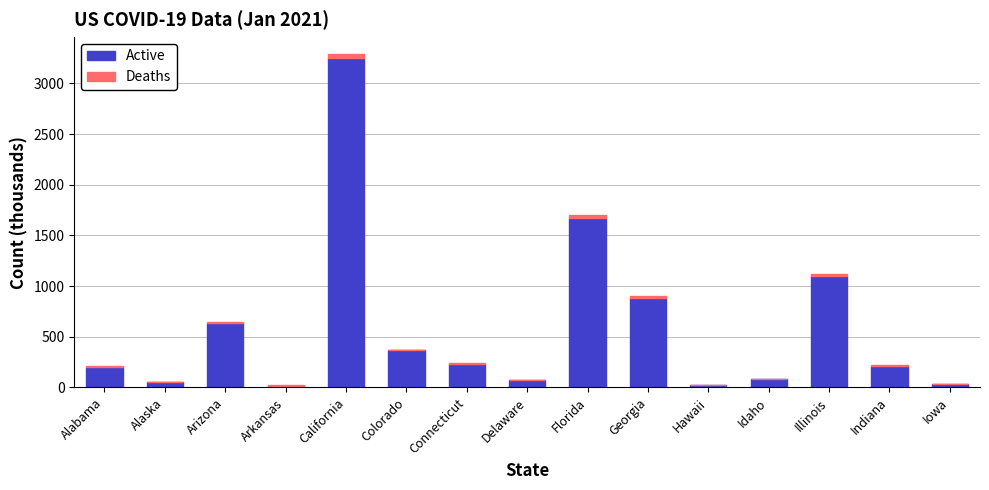

Where is Active nearest to the value 1635?

Florida